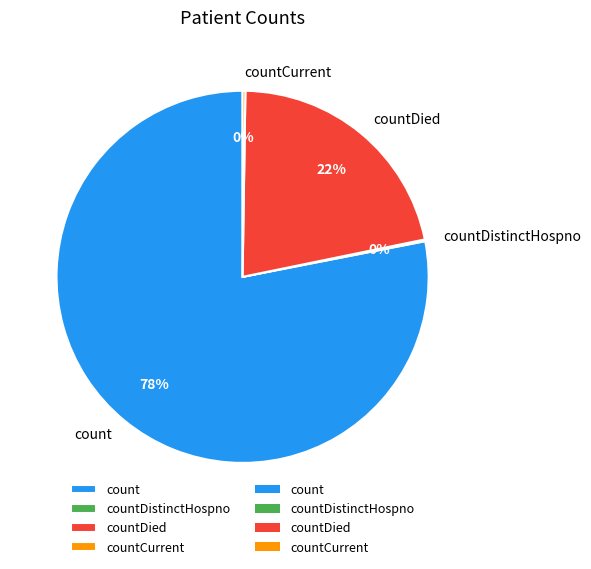

Is there a majority slice in this chart?

Yes